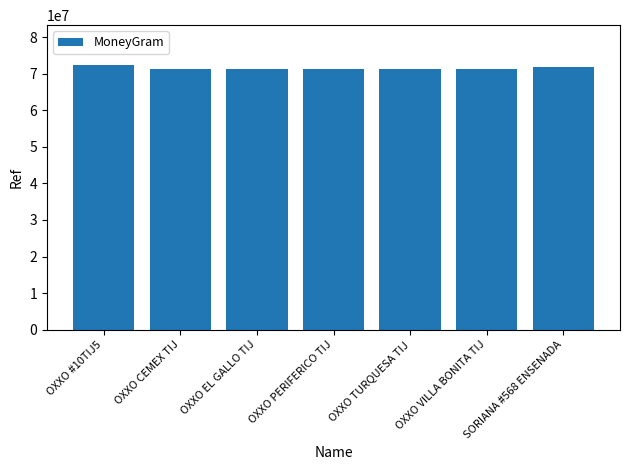

What is the sum of the values at OXXO CEMEX TIJ and OXXO #10TIJ5?

143824738